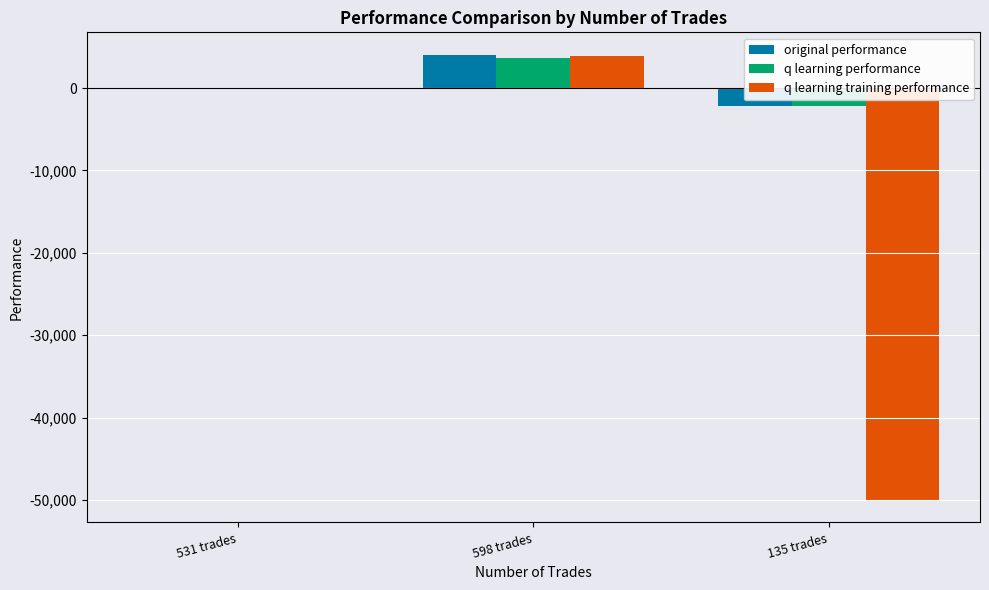

What is the sum of all q learning training performance values?

-46087.6